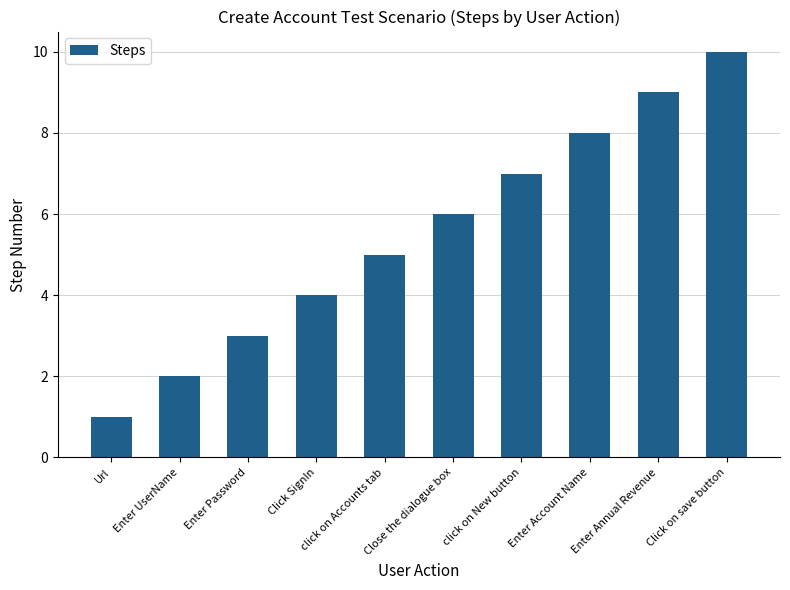

What is the label of the 5th bar from the left?

click on Accounts tab